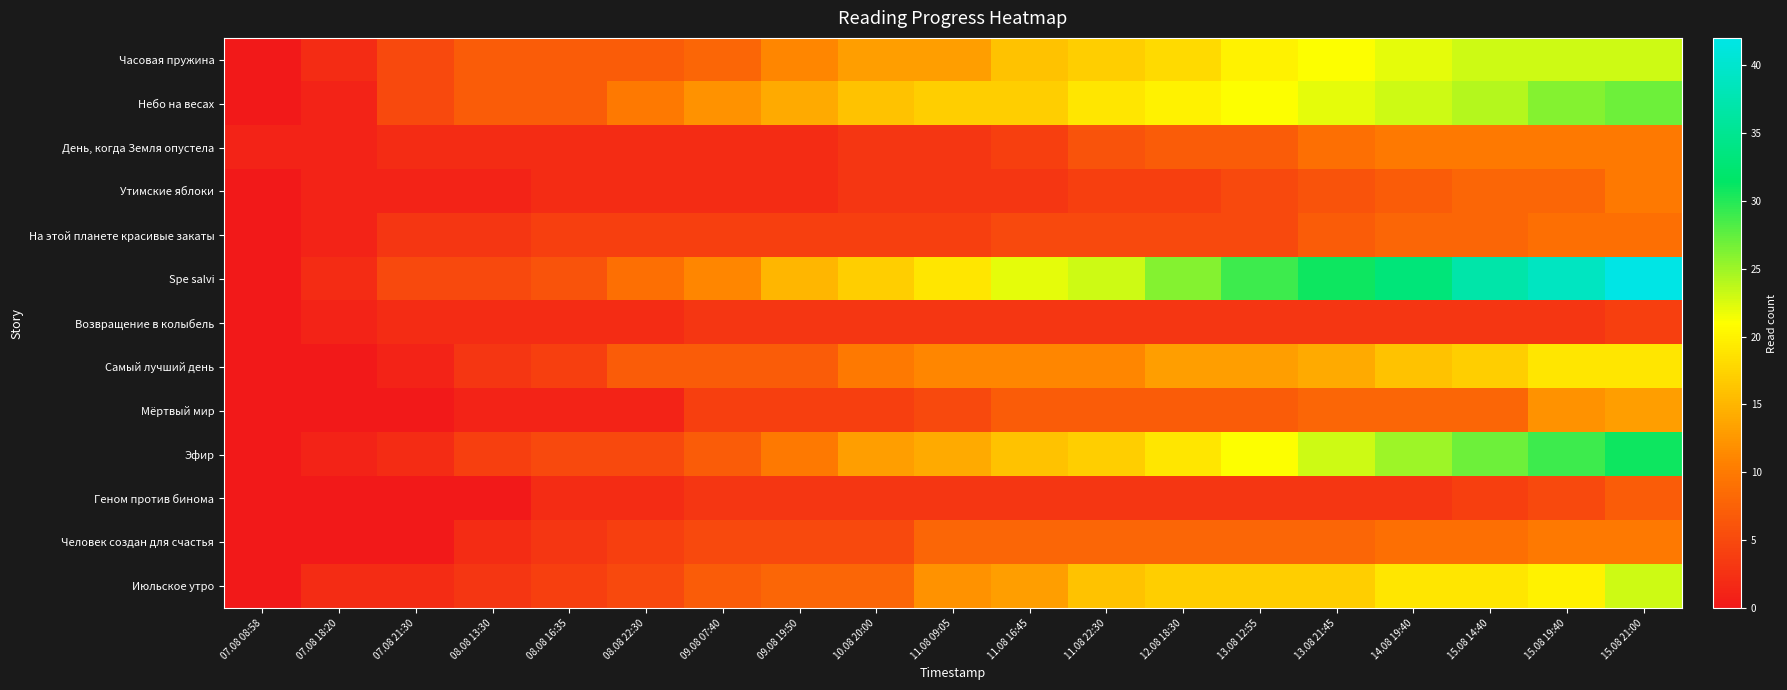

Rank the series by their maximum value, from highest to lowest.

Spe salvi, Эфир, Небо на весах, Часовая пружина, Июльское утро, Самый лучший день, Мёртвый мир, День, когда Земля опустела, Утимские яблоки, Человек создан для счастья, На этой планете красивые закаты, Геном против бинома, Возвращение в колыбель